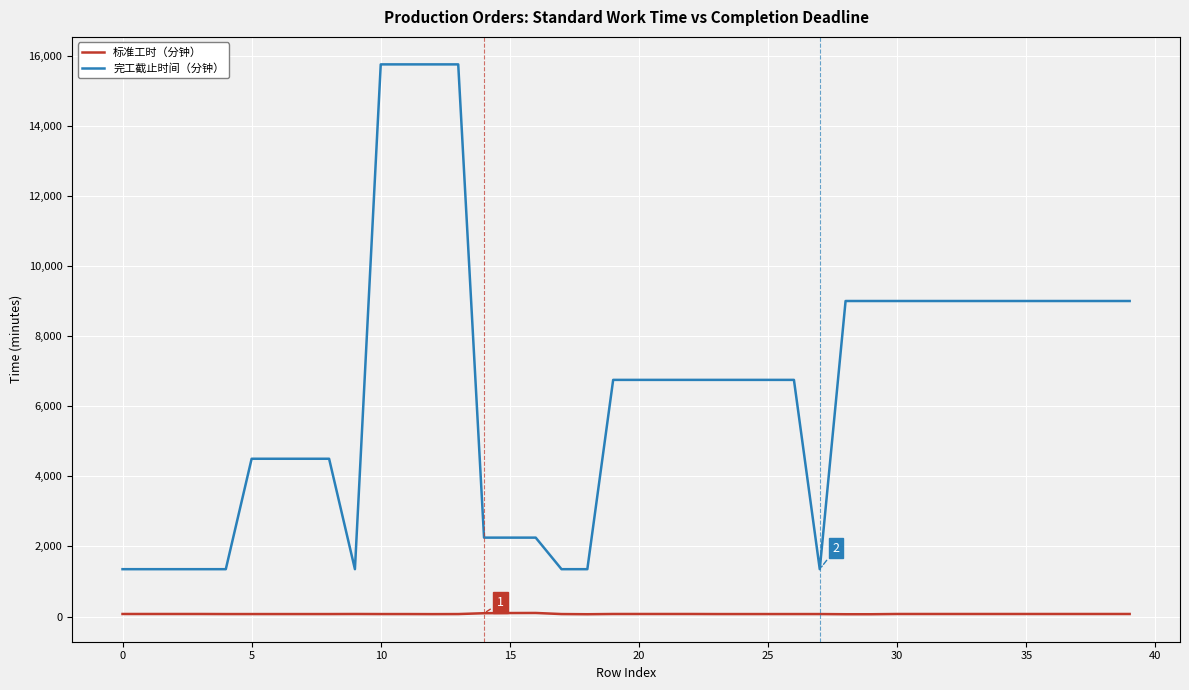

What is the highest value of the 完工截止时间（分钟） series?

15750